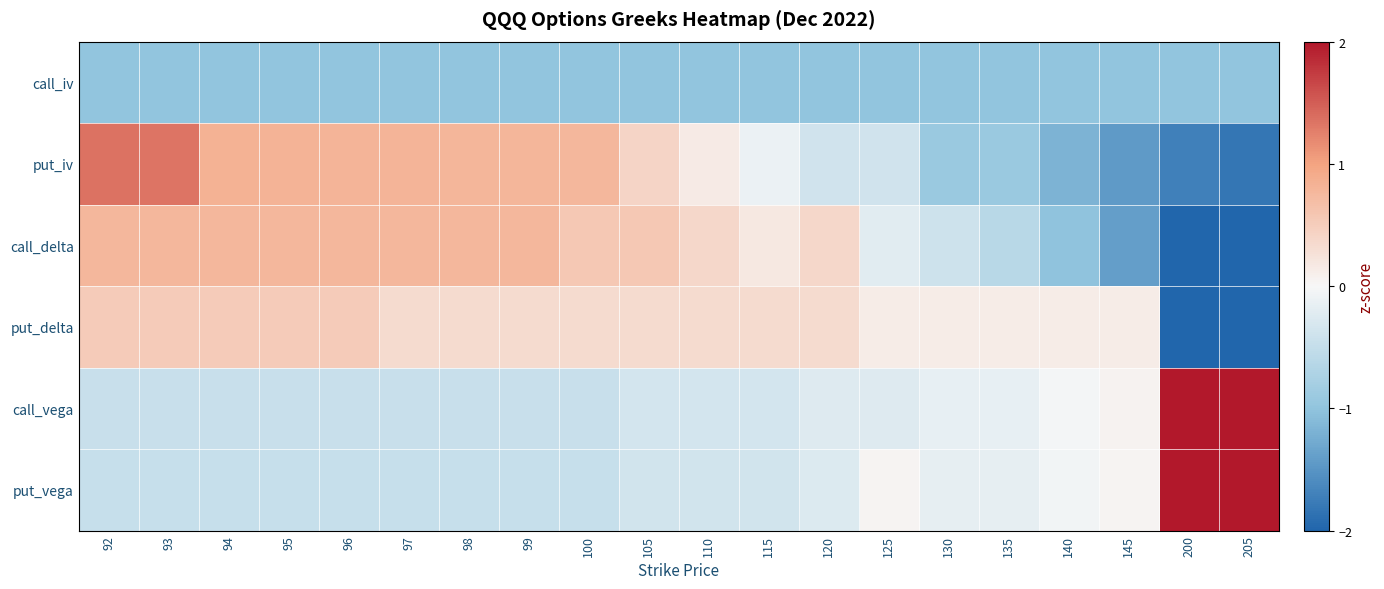

Which series changed the most between 105 and 145?

call_delta